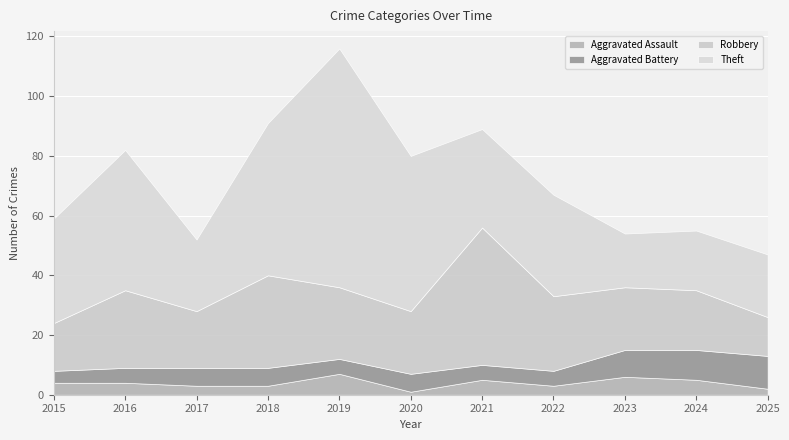

How many interior local valleys does the Theft series have?

3